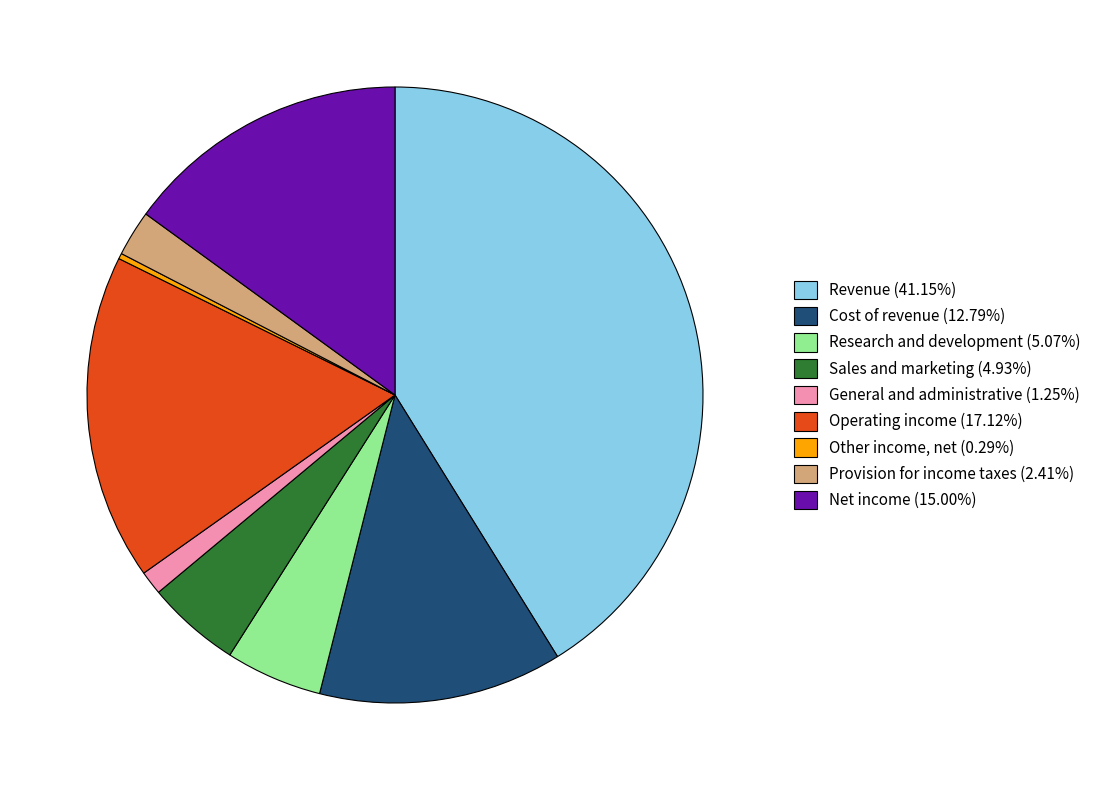

Count the number of slices in the pie.

9